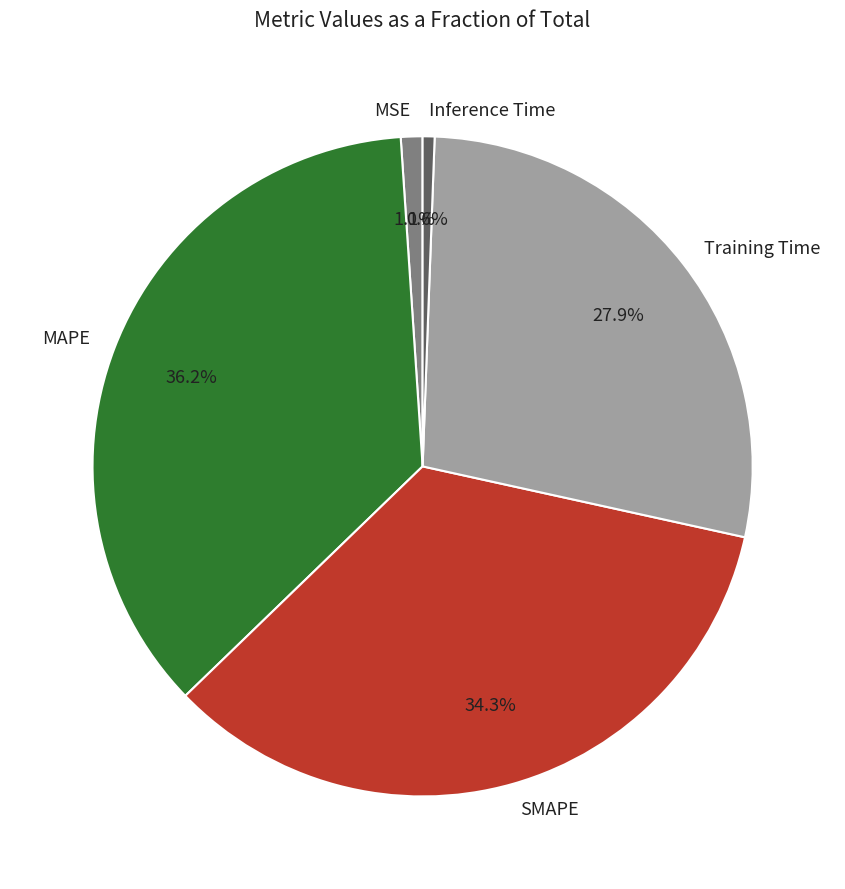

To the nearest percent, what is the combined percentage of MAPE and MSE?

37%